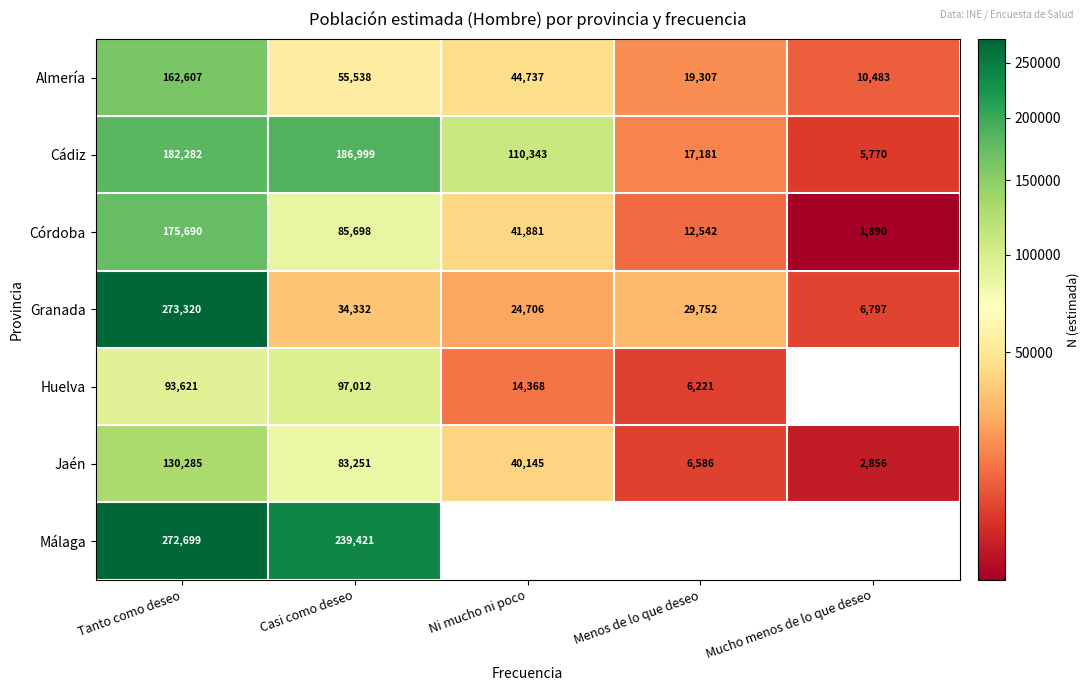

True or false: Jaén has a value of 83251 at Casi como deseo.

True